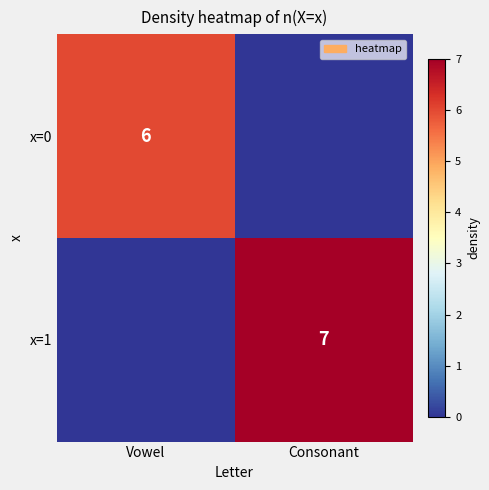

True or false: x=0 has a value of 3 at Vowel.

False